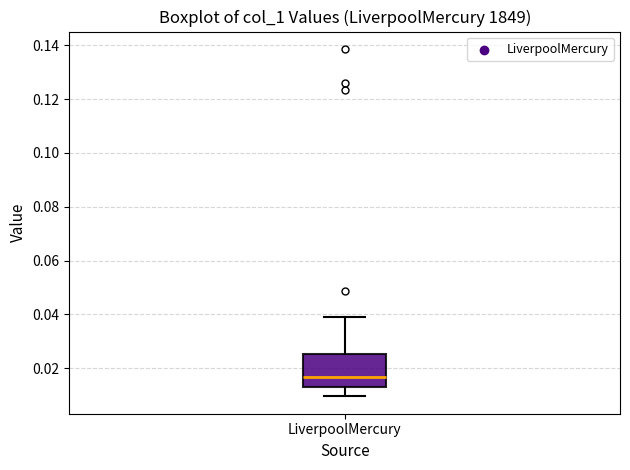

Transcribe this box plot: give where the median line is, the range the box spans, and where the two whiskers end, as read against the y-axis. The values are not printed on the chart, so give them approximately, as read against the axis.

median 0.016, box 0.012 to 0.026, whiskers 0.010 to 0.040